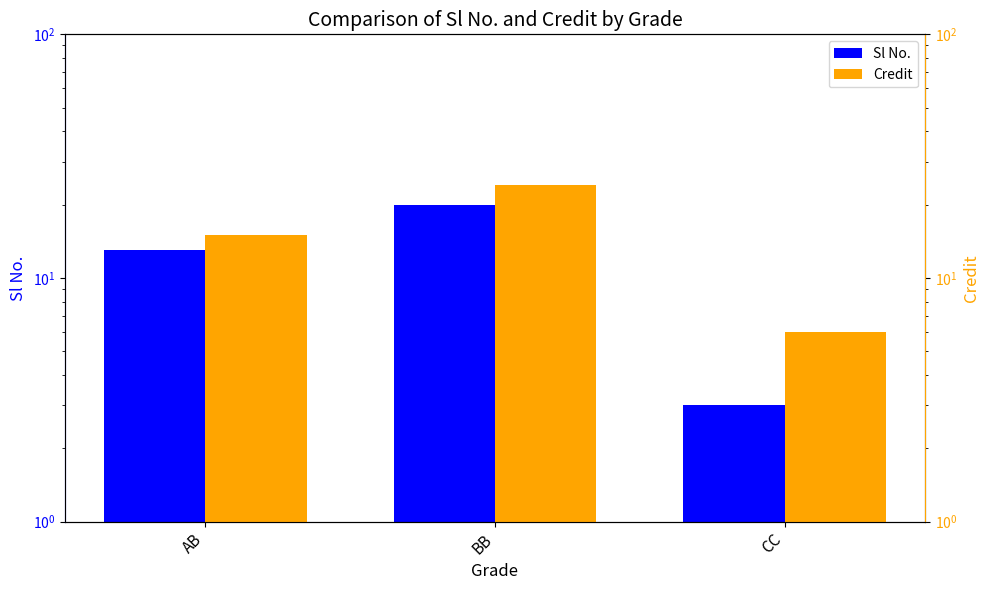

Reading right to left, list all the values displayed in this chart.

Sl No.: 3	20	13
Credit: 6	24	15